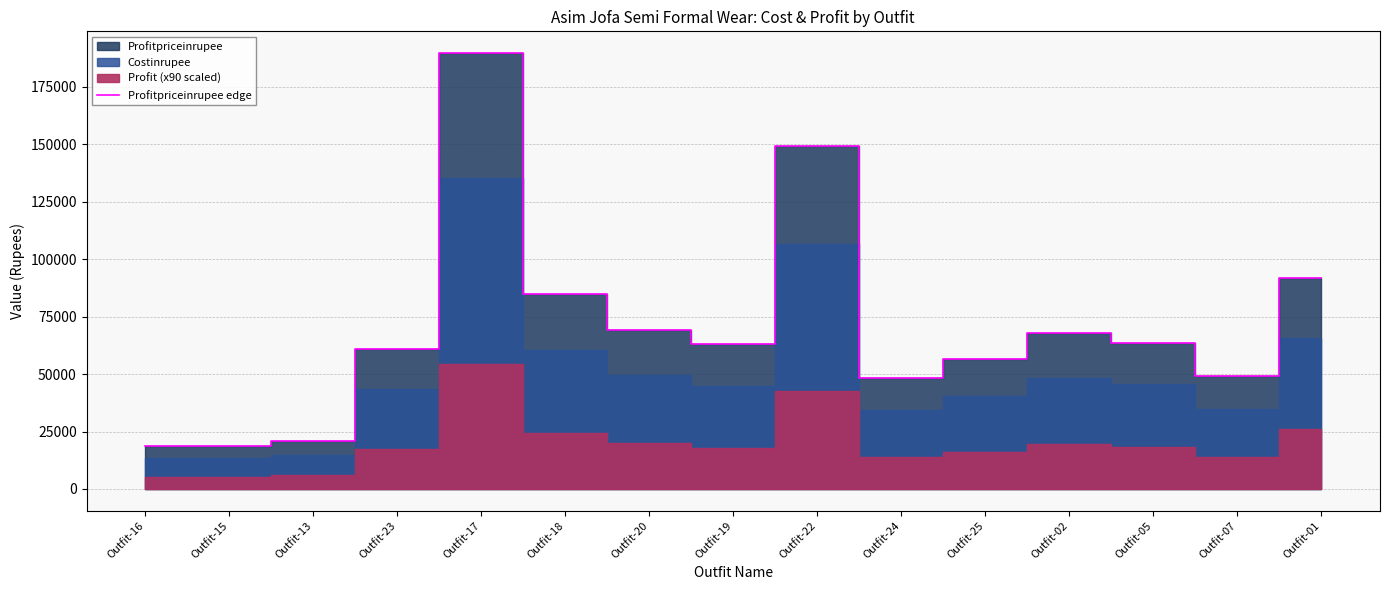

What is the sum of all values?

1053220